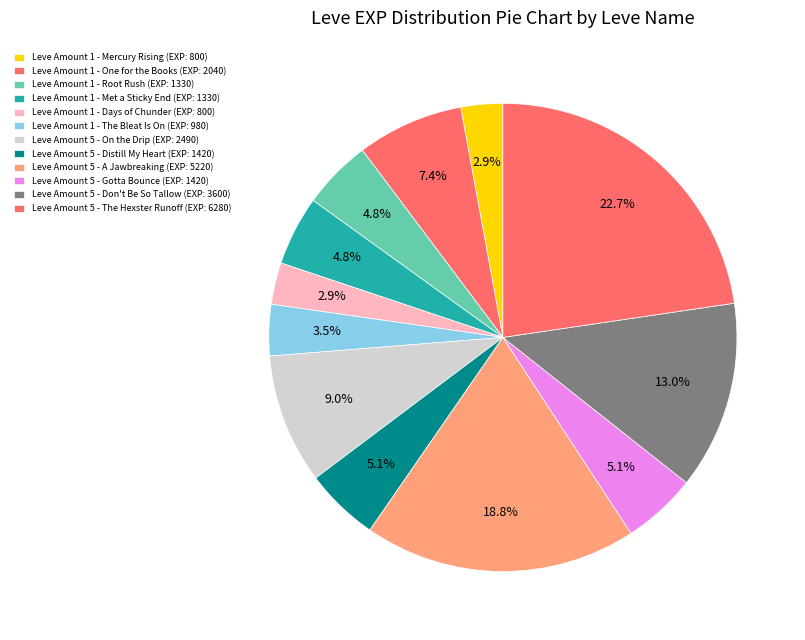

How many segments does this pie chart have?

12